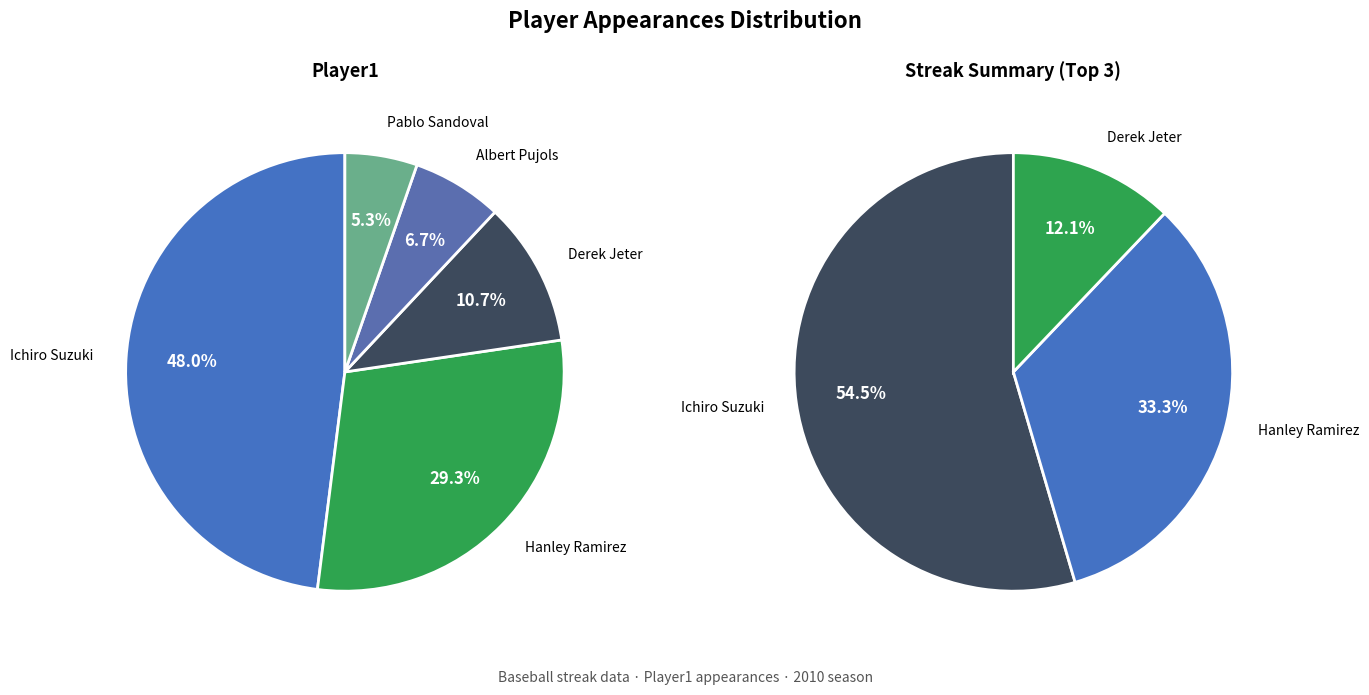

How many segments does this pie chart have?

5